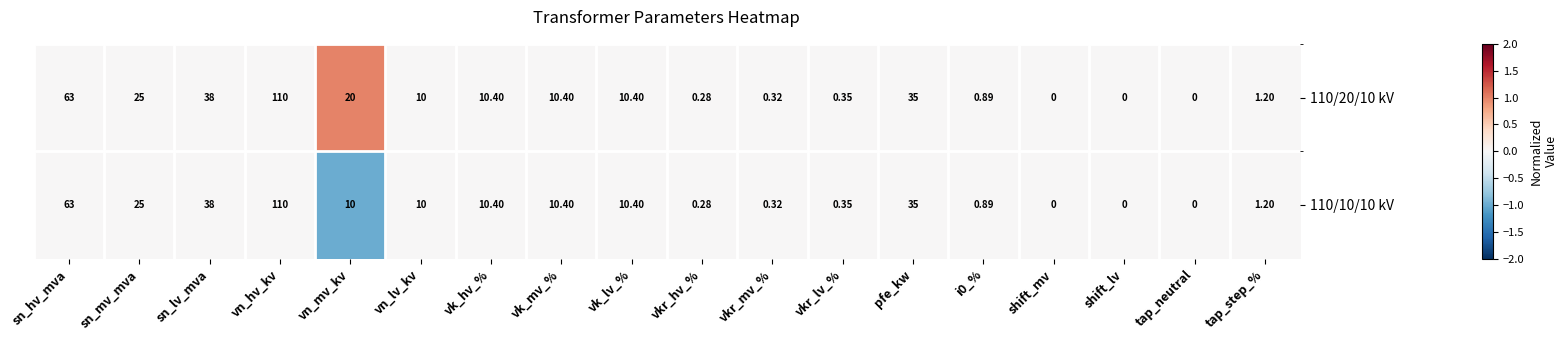

Which label corresponds to the largest value in the chart?

vn_hv_kv